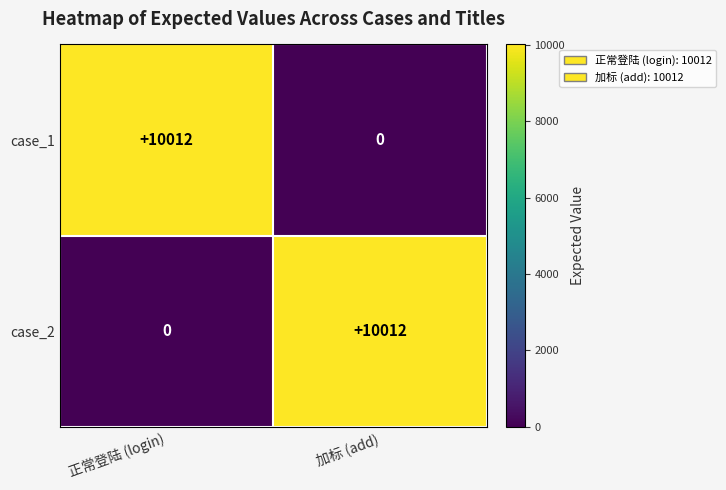

Where is case_2 nearest to the value 5006?

正常登陆 (login)